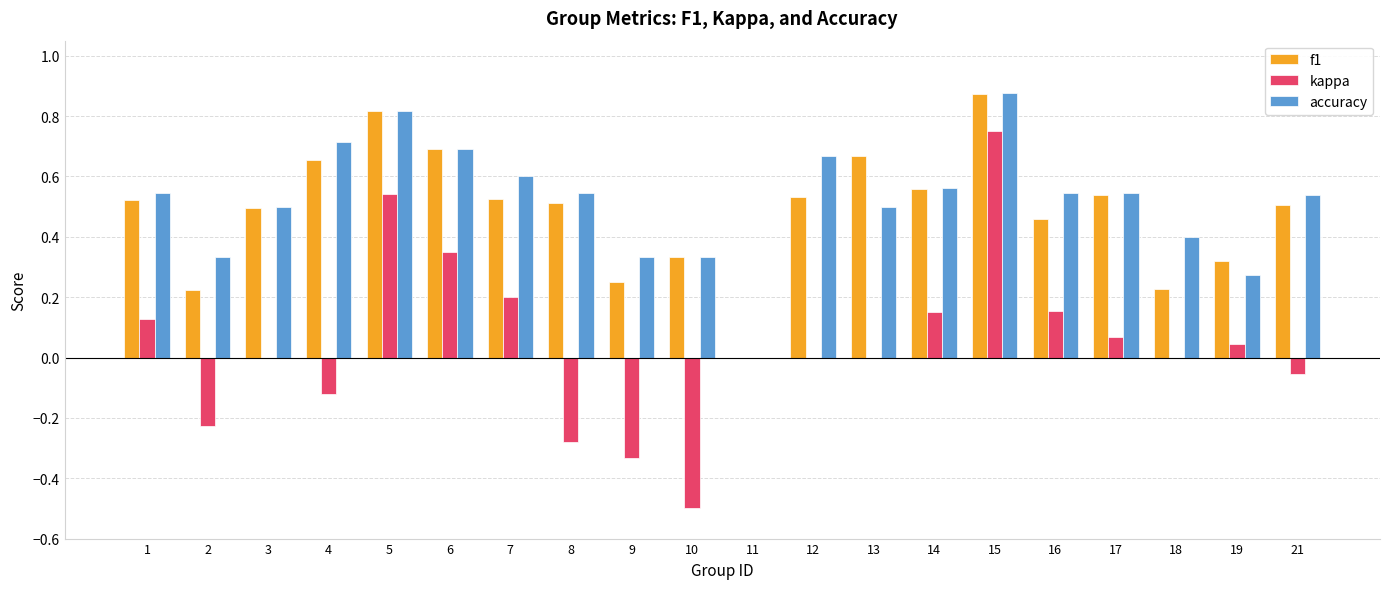

The value of kappa at 3 is 0.0. True or false?

True